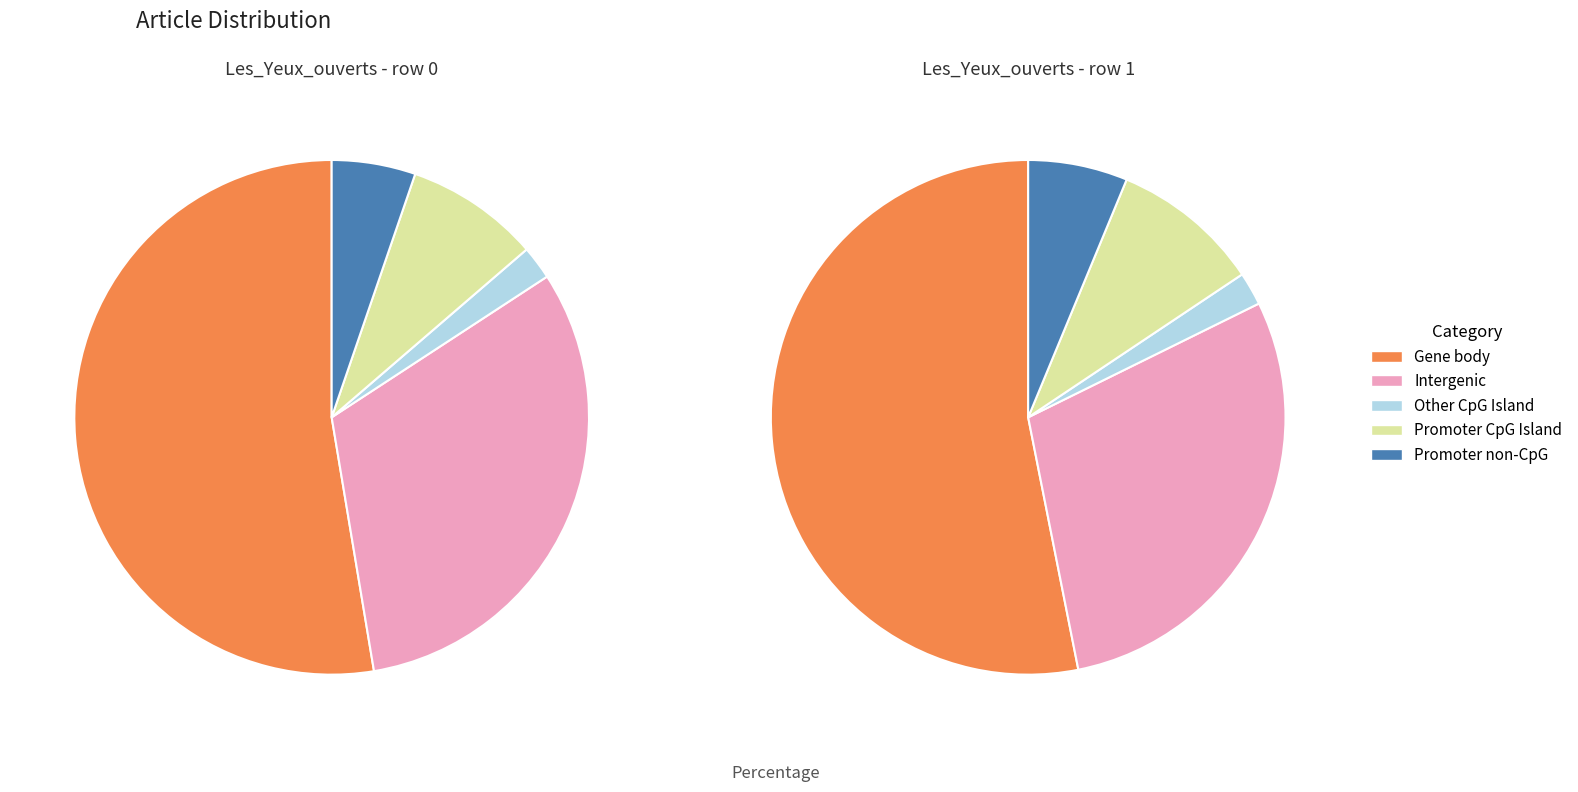

Is it true that Les_Yeux_ouverts_(documentaire) - row 0 is 1% of the pie?

False